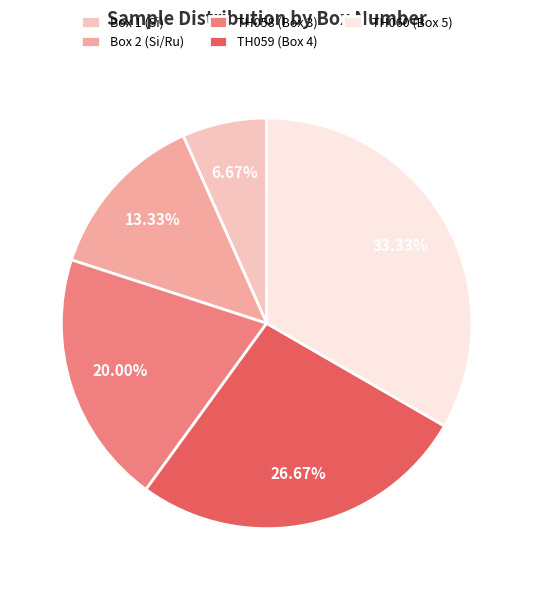

Combined, do Box 2 (Si/Ru) and Box 1 (Si) account for over 50%?

No